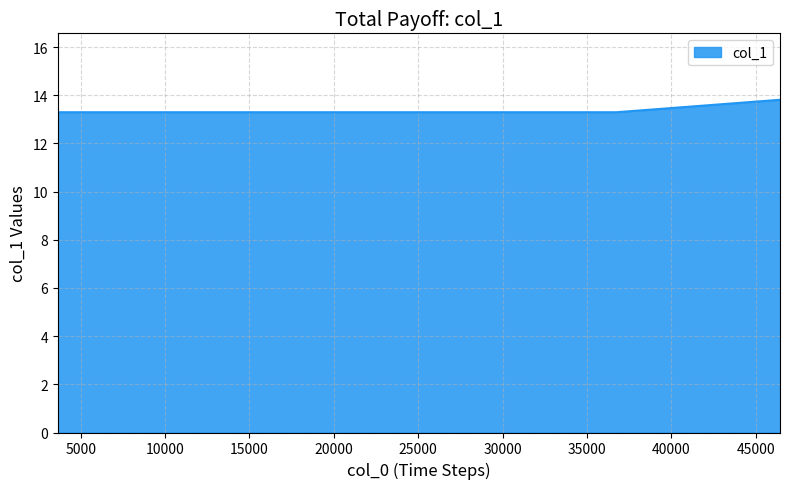

What is the maximum value shown in the chart?

13.8